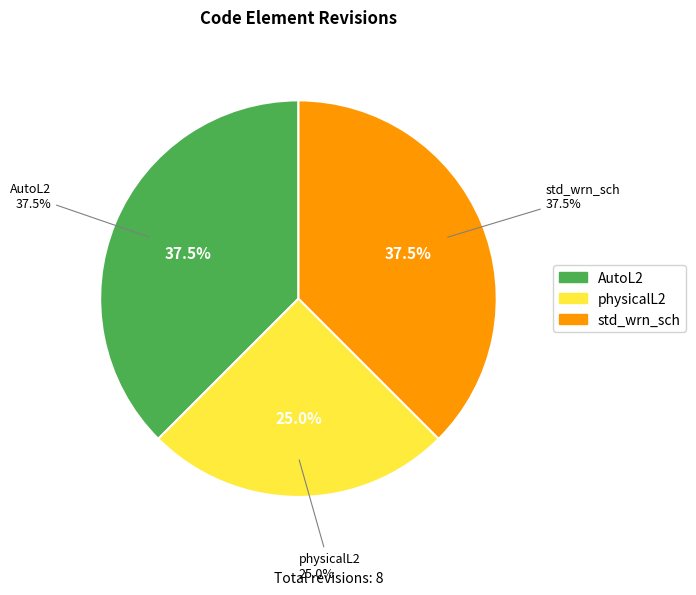

Rank the categories by value from highest to lowest.

AutoL2, std_wrn_sch, physicalL2